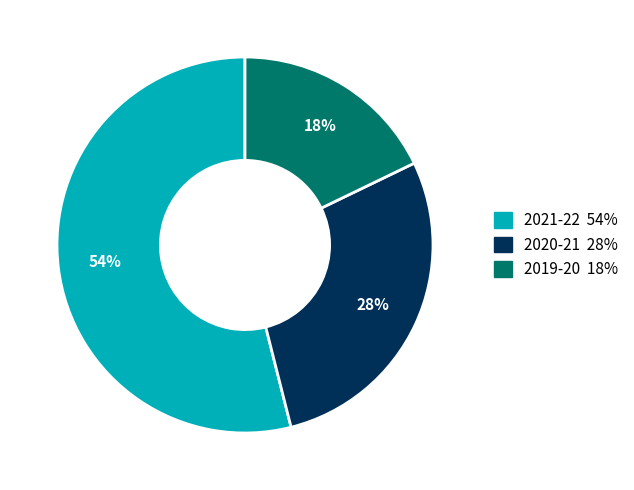

Which category has the biggest portion of the pie?

2021-22